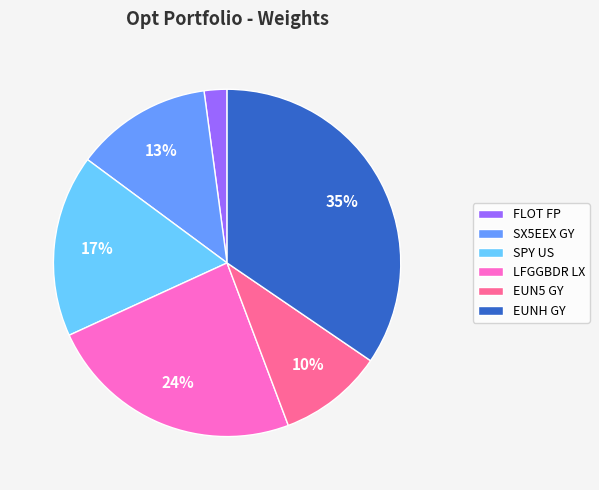

What is the smallest slice in the pie chart?

FLOT FP